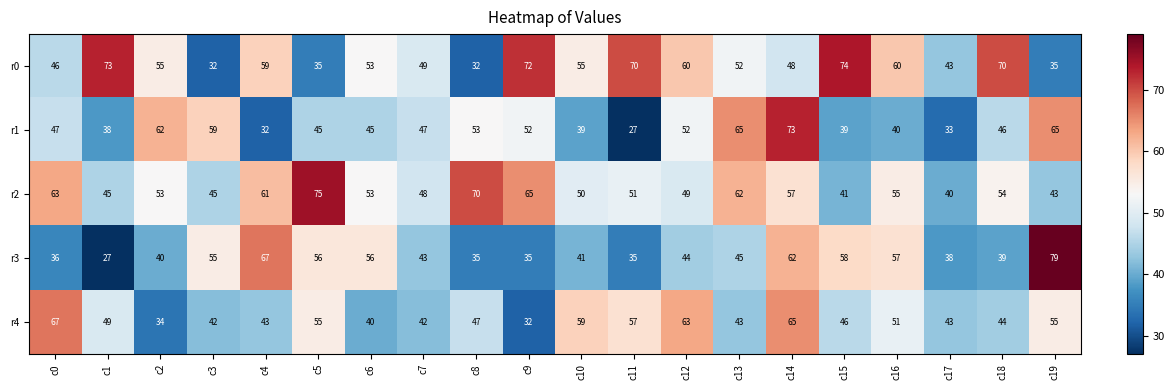

What is the approximate value of r0 at c19?

35